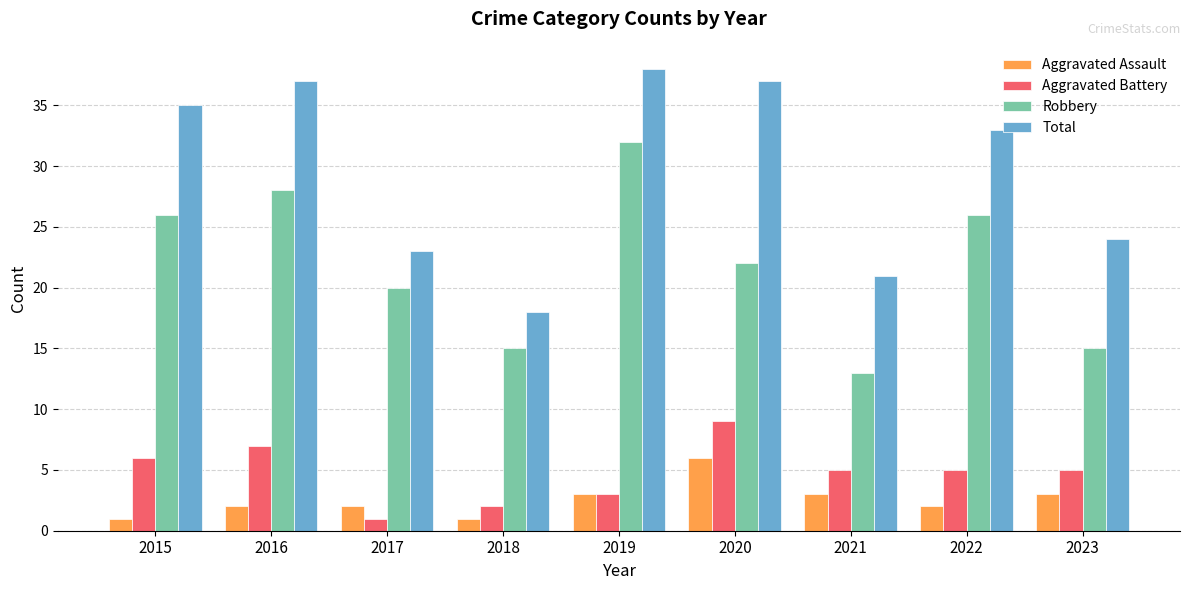

At which label does Robbery reach its minimum?

2021